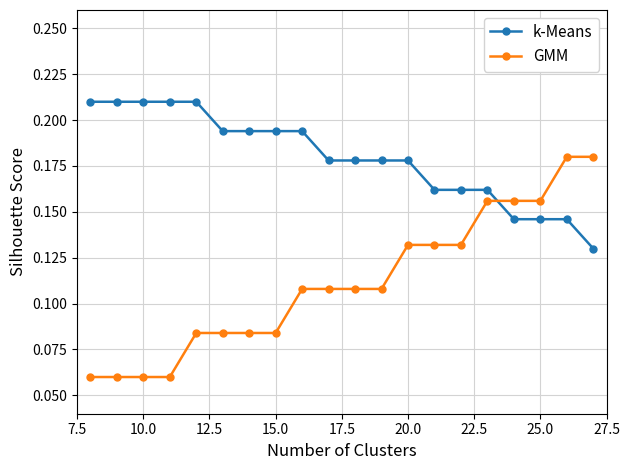

At how many categories does at least one series exceed 0?

20